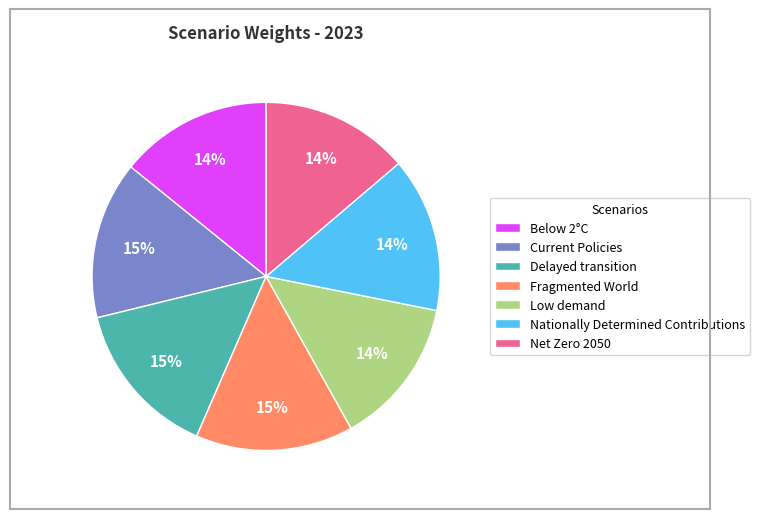

Do Net Zero 2050 and Delayed transition together represent more than half of the pie?

No